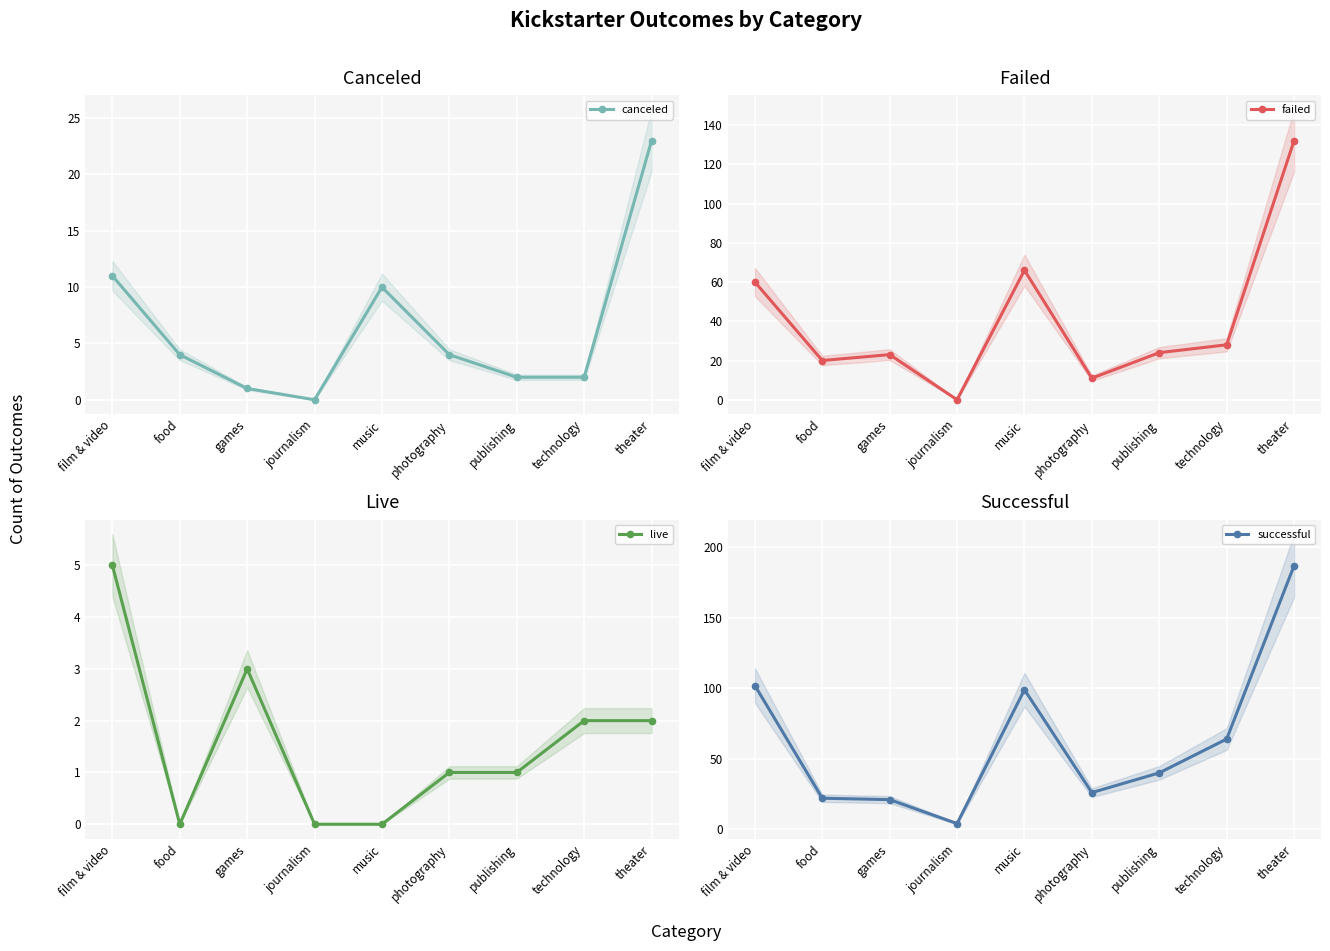

How many interior local valleys does the live series have?

1